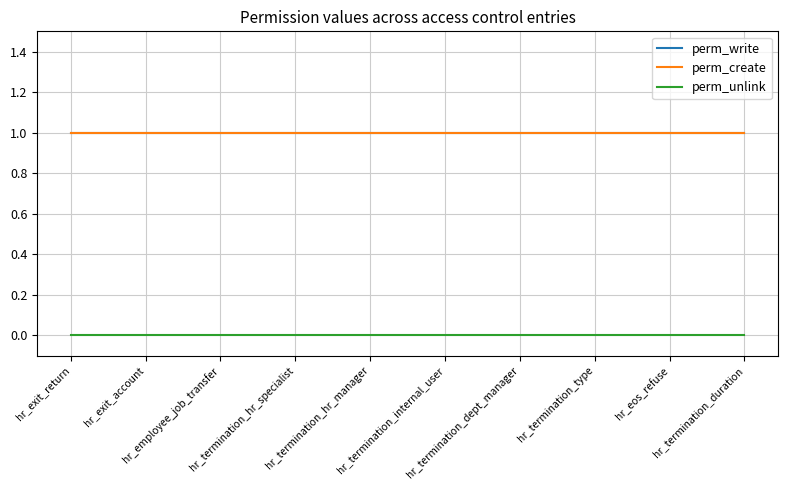

Is this an area chart (filled region under the line)?

No